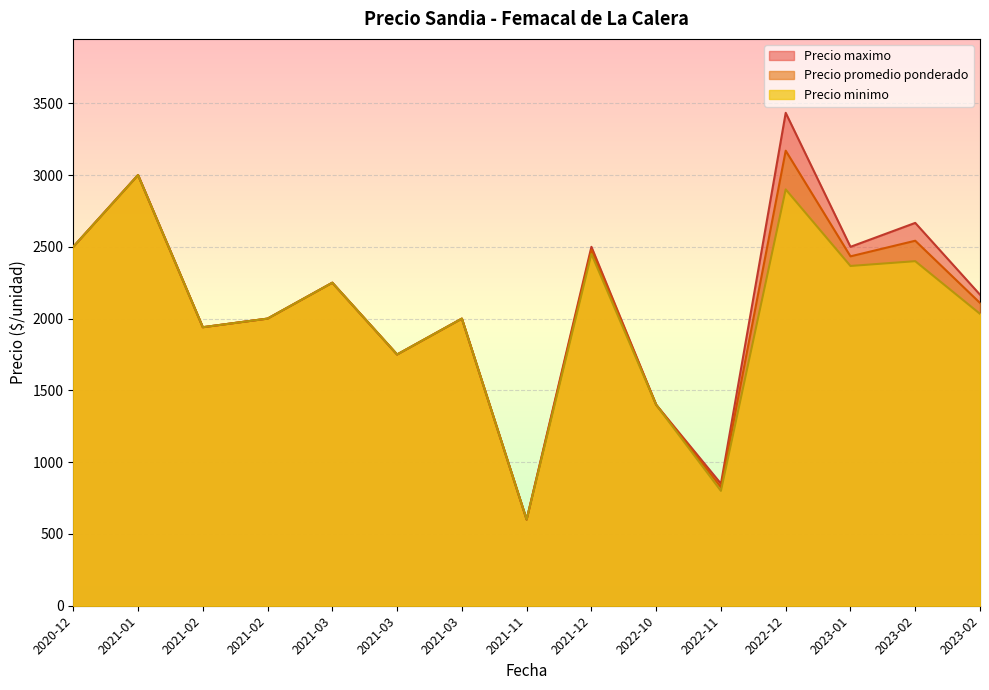

What are all the series names shown in the legend?

Precio maximo, Precio promedio ponderado, Precio minimo